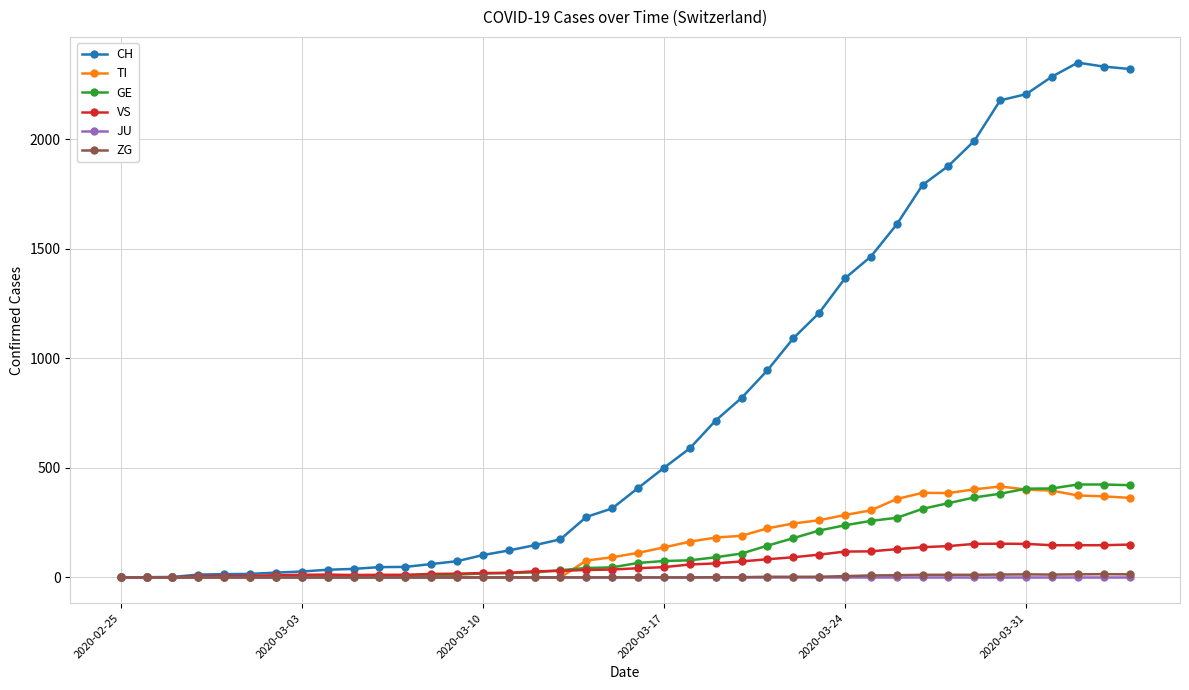

Which series has the widest spread of values?

CH